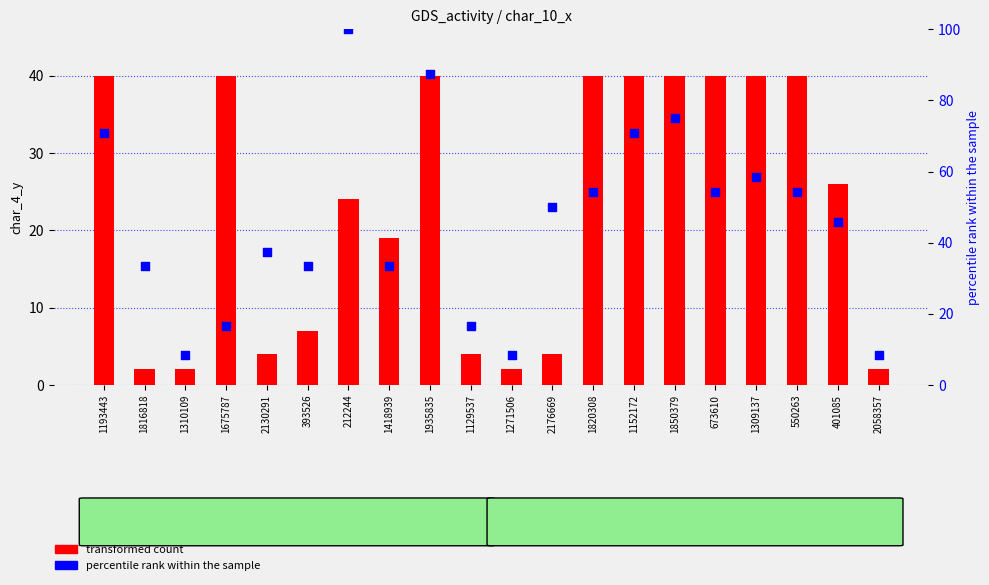

Which series reaches the minimum Y coordinate?

char_4_y (transformed count)